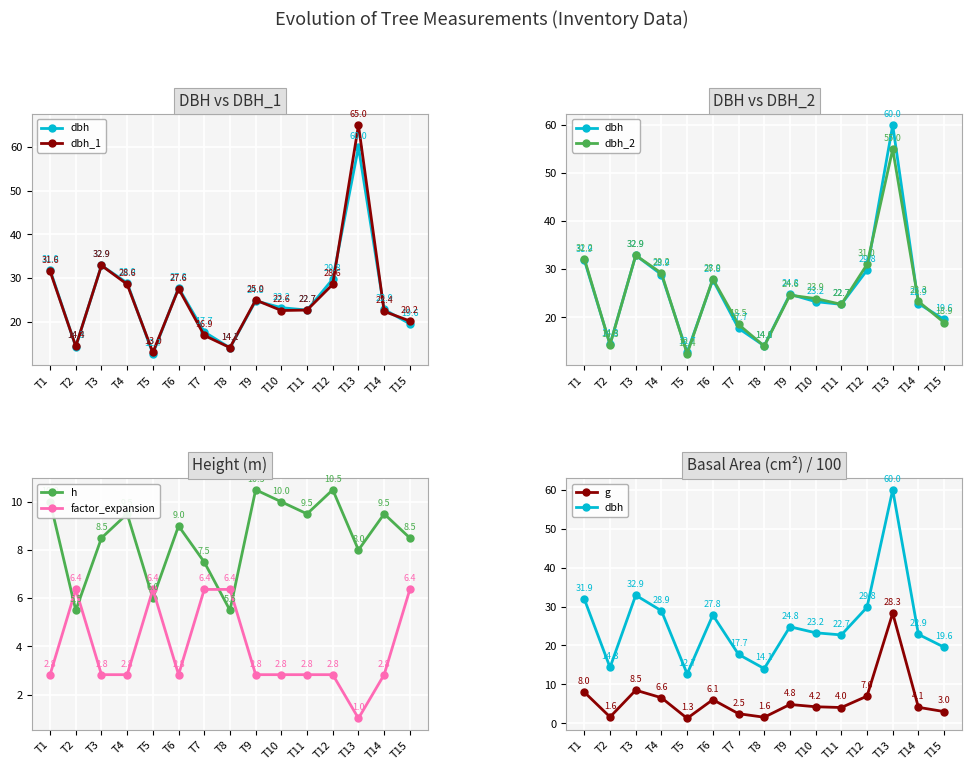

Is the value of dbh_2 at T12 greater than the value of dbh_1 at T12?

Yes